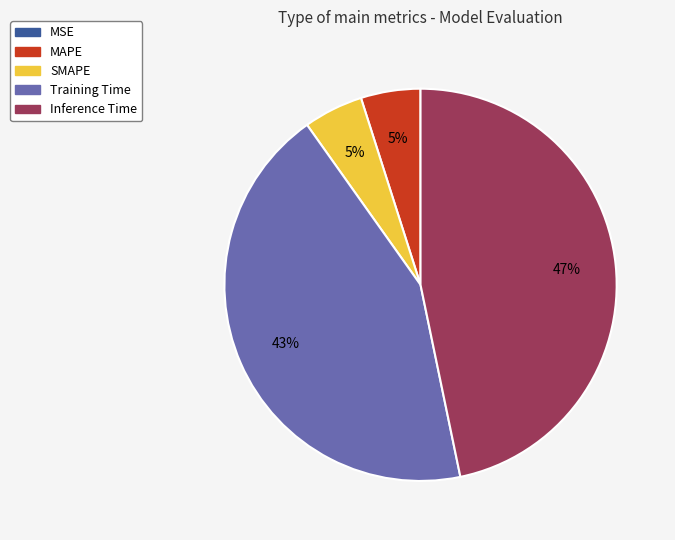

Is there any slice that represents more than half of the pie?

No